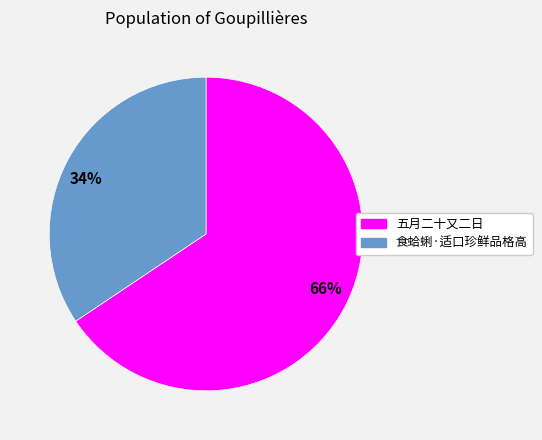

The 34% slice represents 34% of the pie. True or false?

True